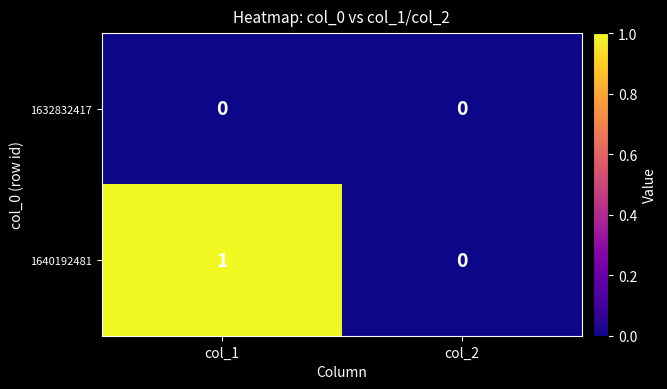

Which series has the largest total across all categories?

1640192481